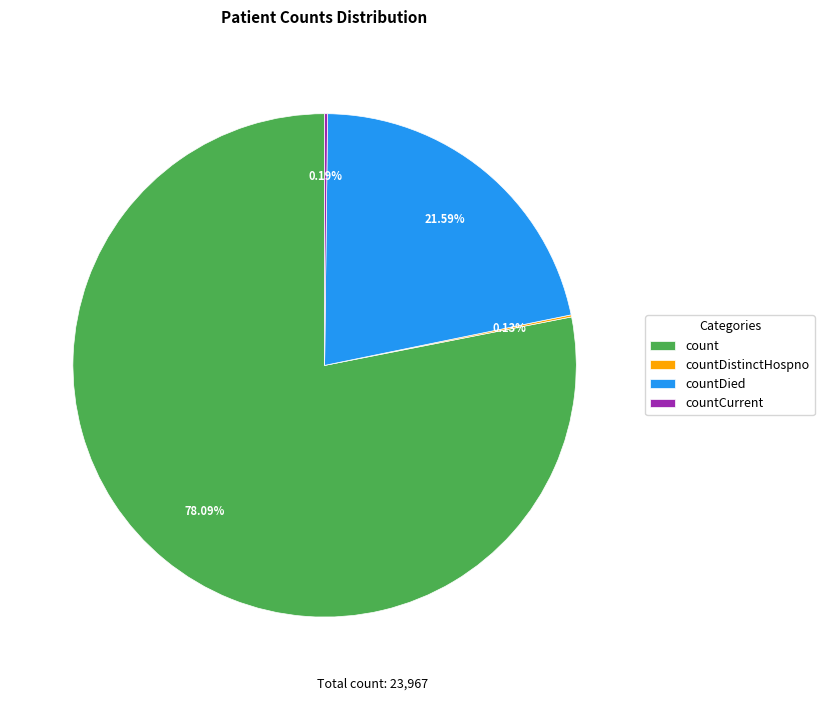

What is the ratio of the value at countDied to the value at count?

0.3